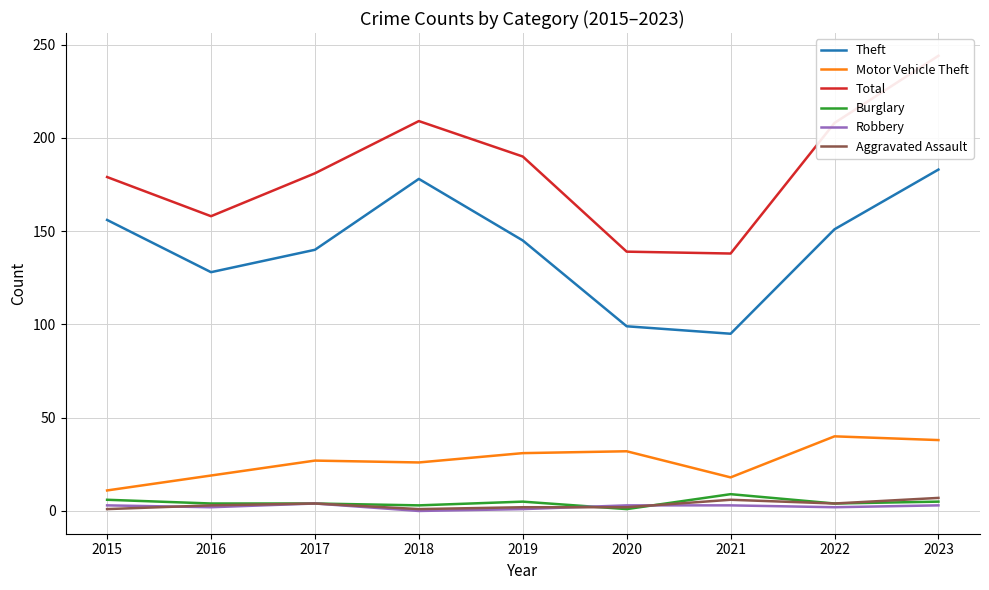

Which series has the largest total across all categories?

Total